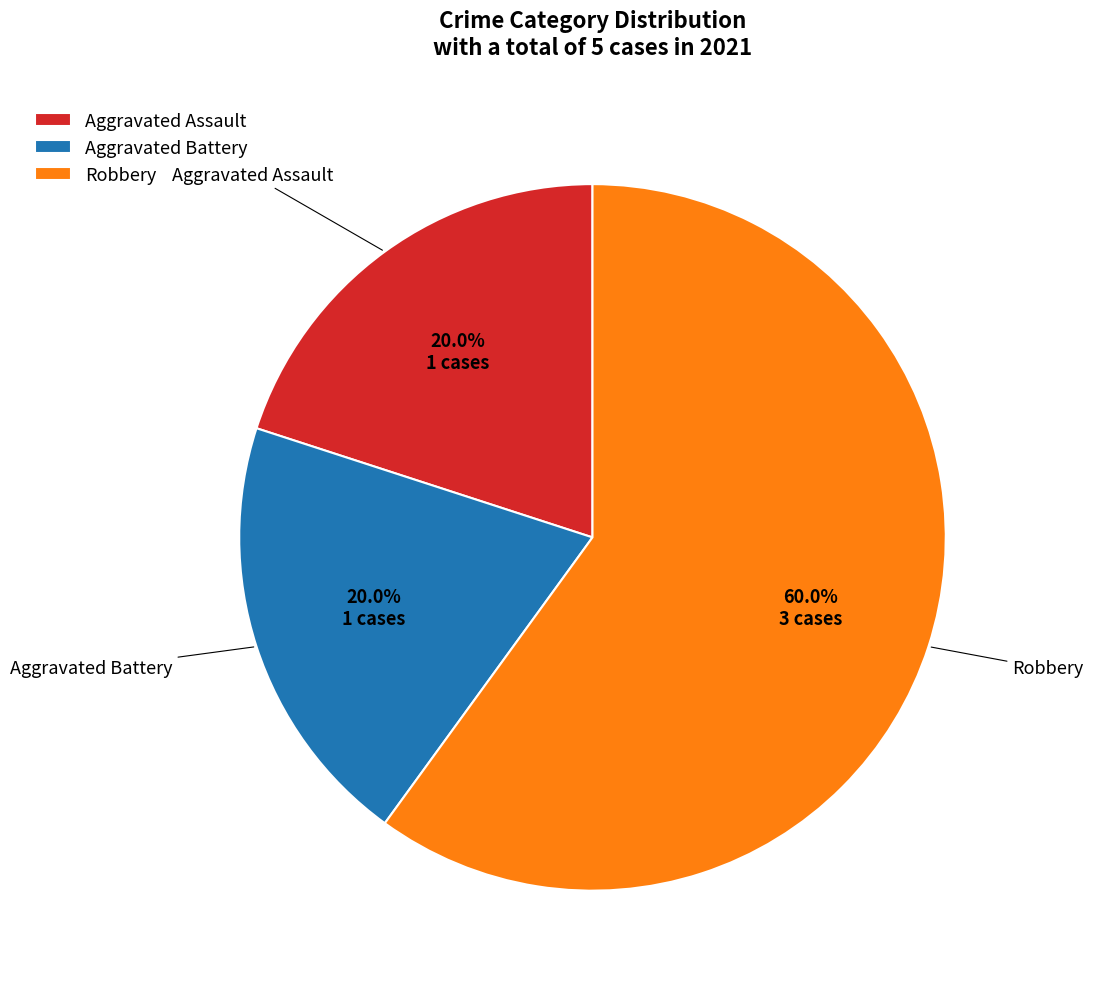

What is the ratio of the value at Aggravated Battery to the value at Robbery?

0.3